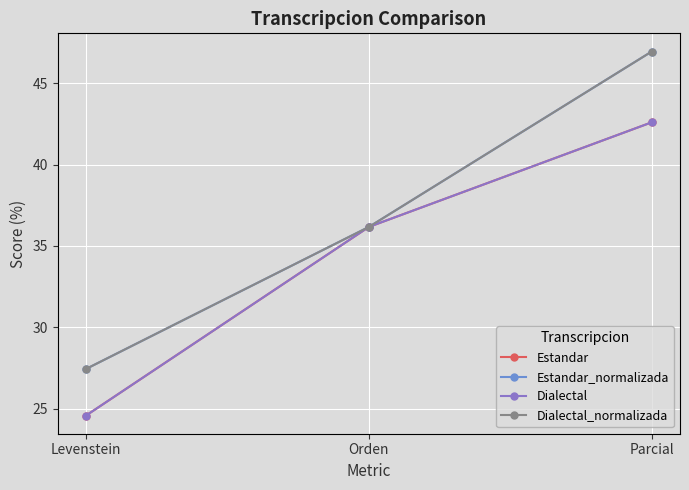

Is it true that Estandar equals 24.6 at Levenstein?

True